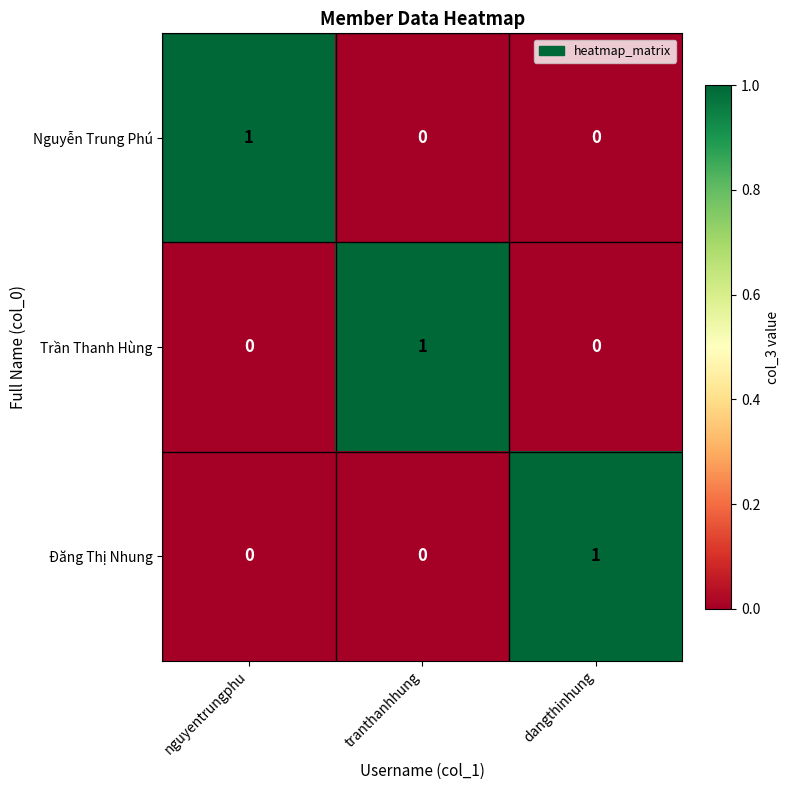

Reading right to left, what are all the values shown in this chart?

Nguyễn Trung Phú: 0	0	1
Trần Thanh Hùng: 0	1	0
Đăng Thị Nhung: 1	0	0